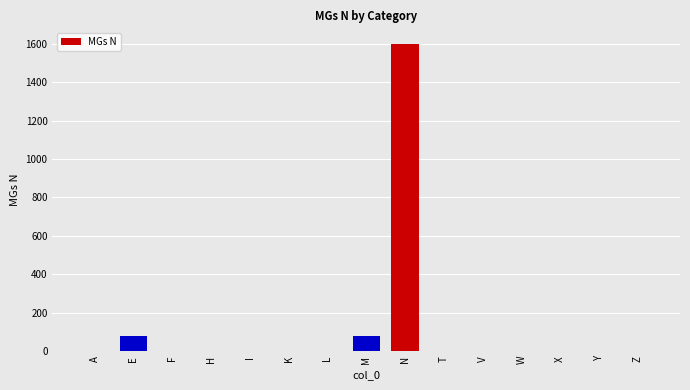

Between L and M, which is larger?

M